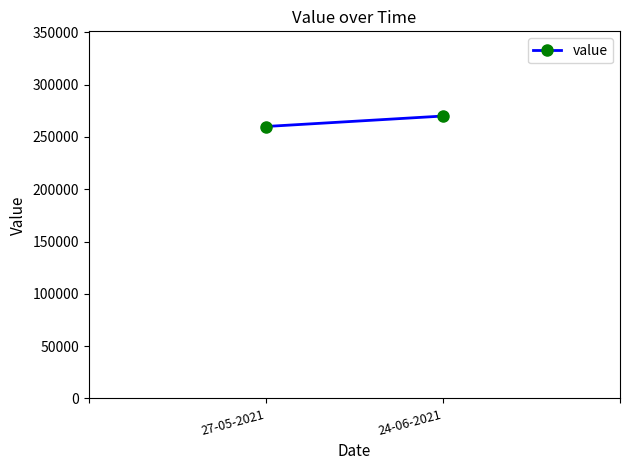

What position from the right is 24-06-2021?

1